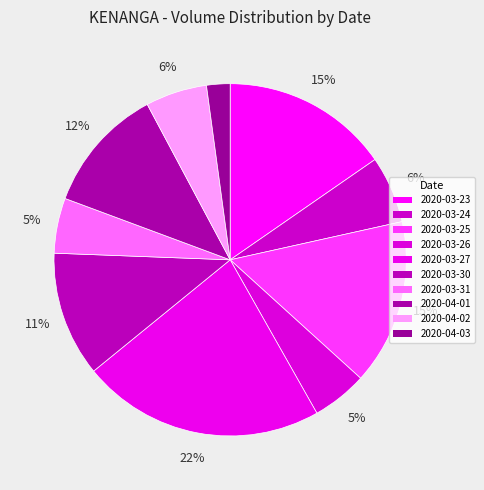

How many slices are in this pie chart?

10